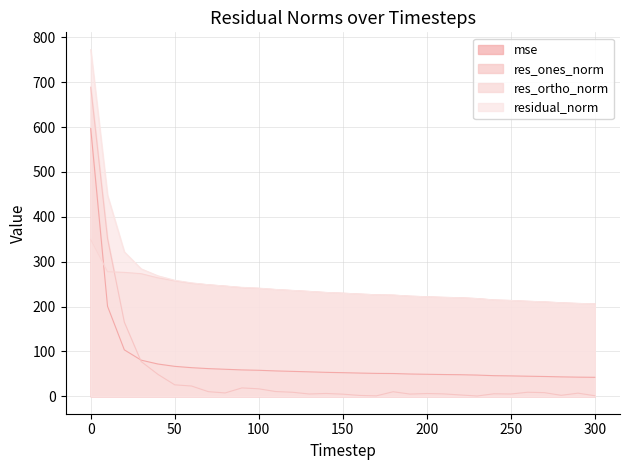

What is the difference between the maximum and minimum values in the residual_norm series?

566.2